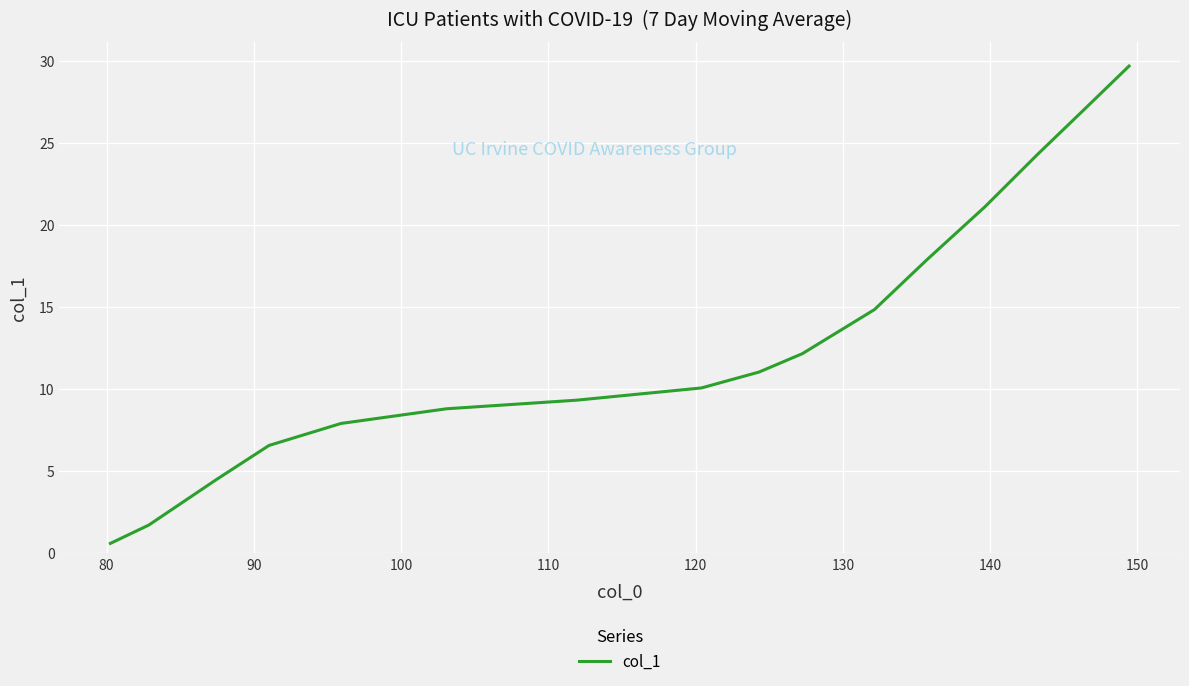

What is the difference between the maximum and minimum values?

29.1